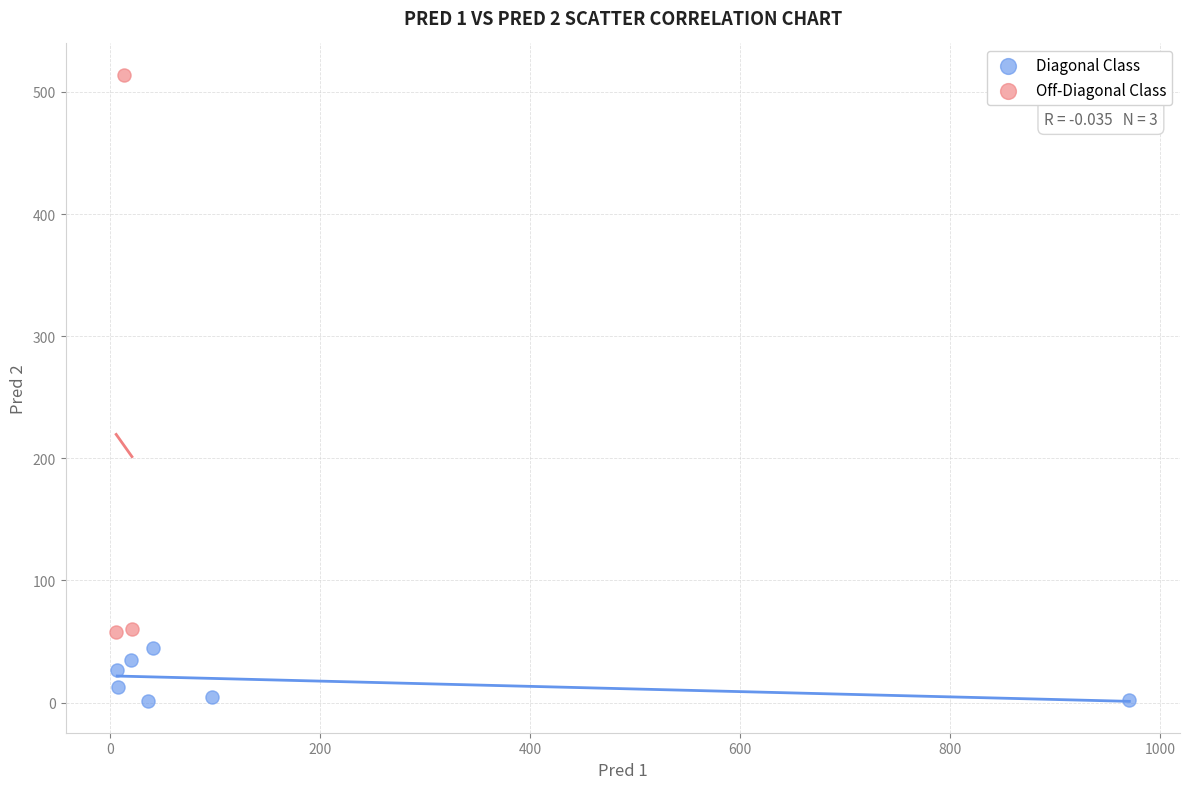

Which series has the largest Y range (max minus min)?

Off-Diagonal Class